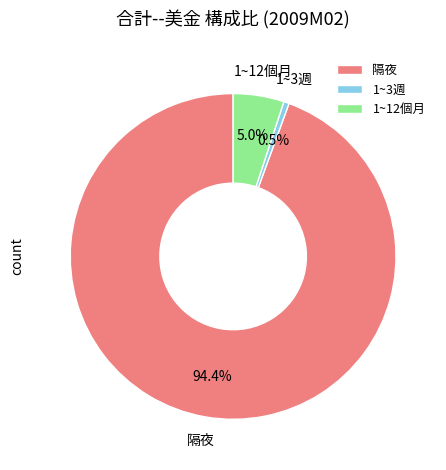

What percentage is the 隔夜 slice, to the nearest percent?

94%